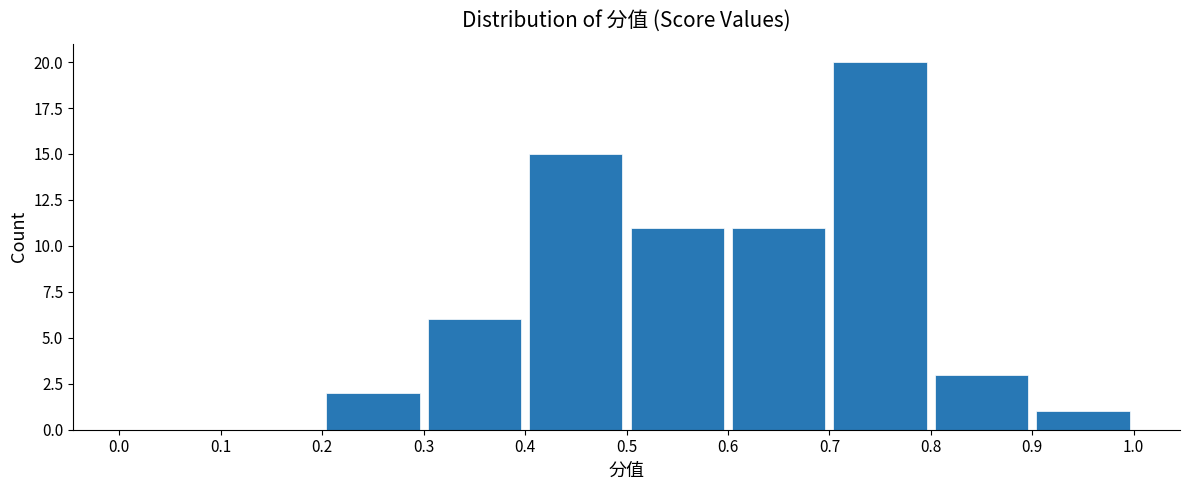

Reading left to right, transcribe this chart: for each bar, give the range it covers on the x-axis and its height. The values are not printed on the chart, so give them approximately, as read against the axis.

0.0 to 0.1: 0
0.1 to 0.2: 0
0.2 to 0.3: 2
0.3 to 0.4: 6
0.4 to 0.5: 15
0.5 to 0.6: 11
0.6 to 0.7: 11
0.7 to 0.8: 20
0.8 to 0.9: 3
0.9 to 1.0: 1